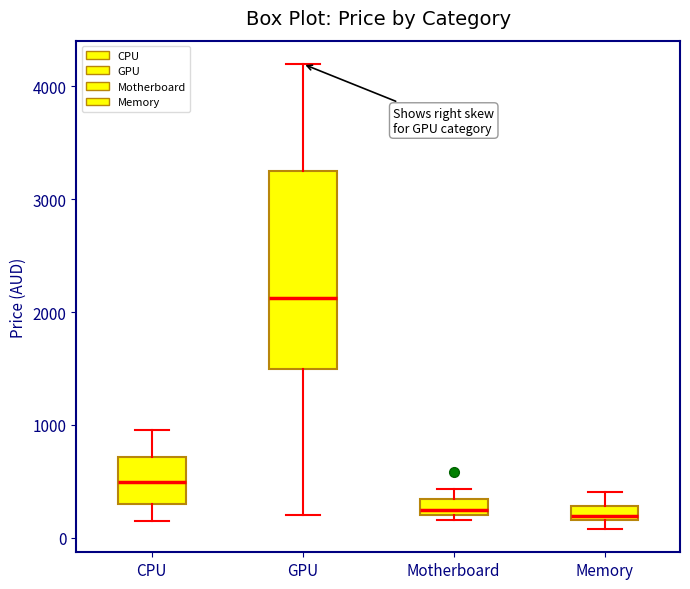

Where does the median line of the box for GPU sit on the y-axis? The values are not printed on the chart, so give them approximately, as read against the axis.

2100